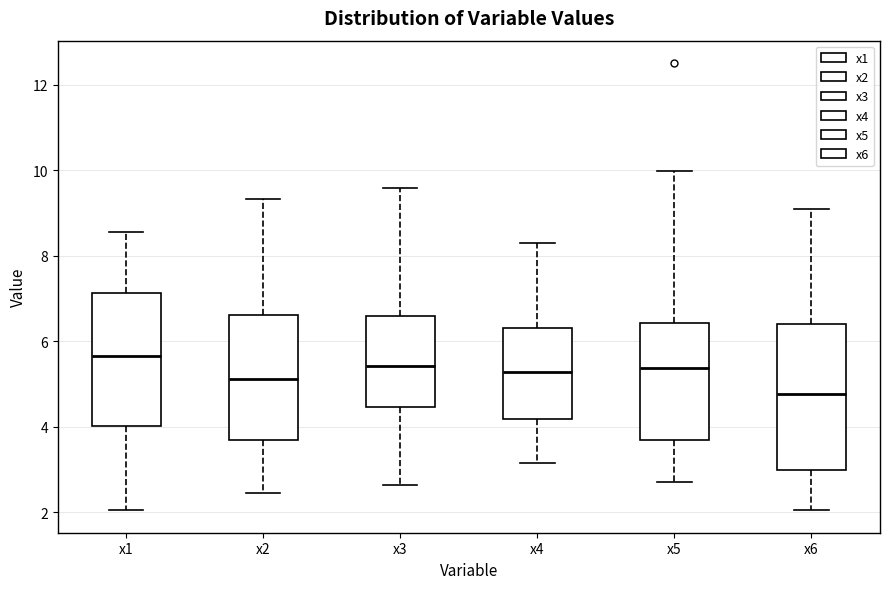

Which box is the tallest, from its lower edge to its upper edge?

x6